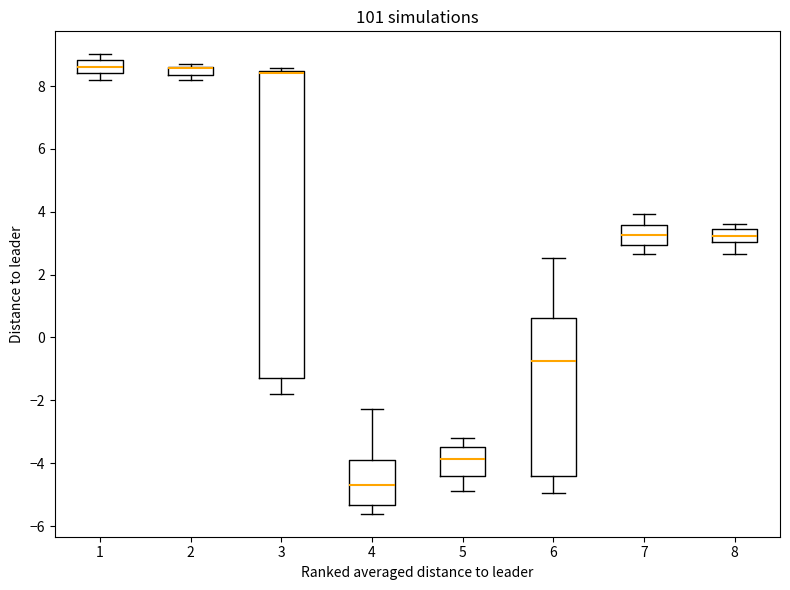

Where does the lower whisker of the box at x = 8 end on the y-axis? The values are not printed on the chart, so give them approximately, as read against the axis.

2.6